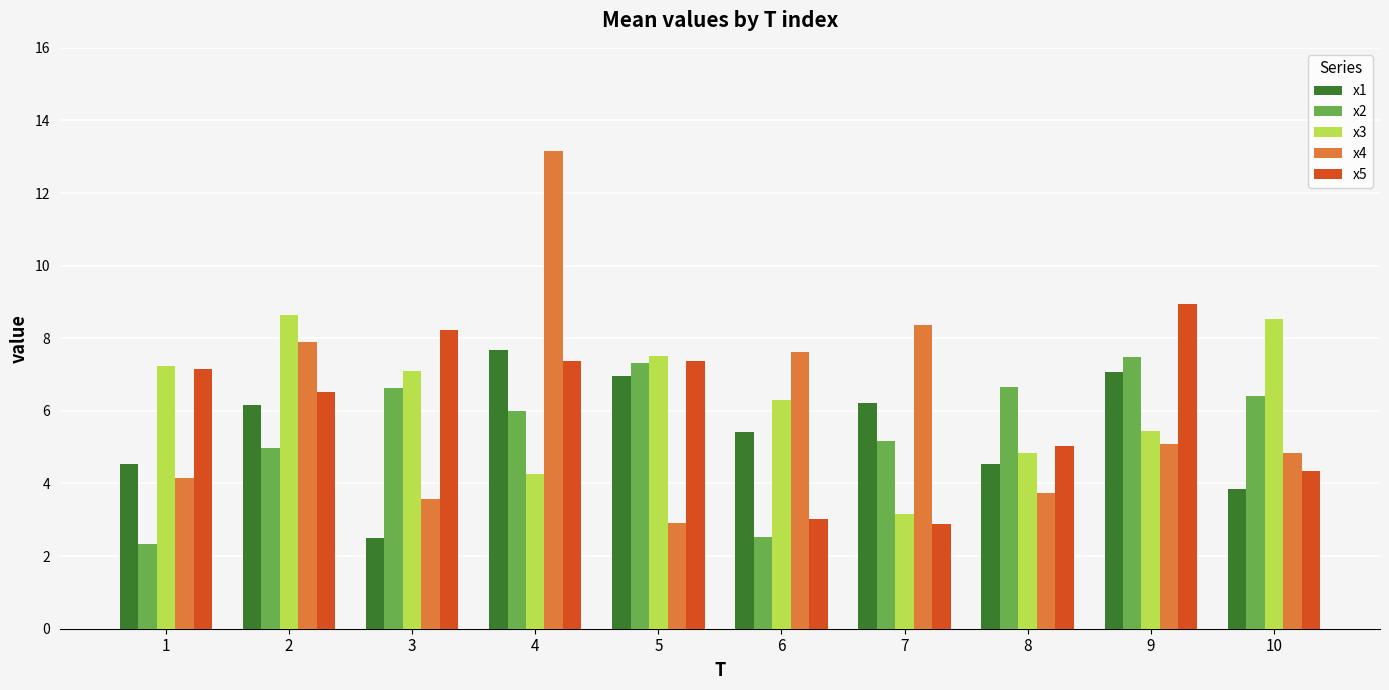

What value does the x3 series have at 8?

4.8